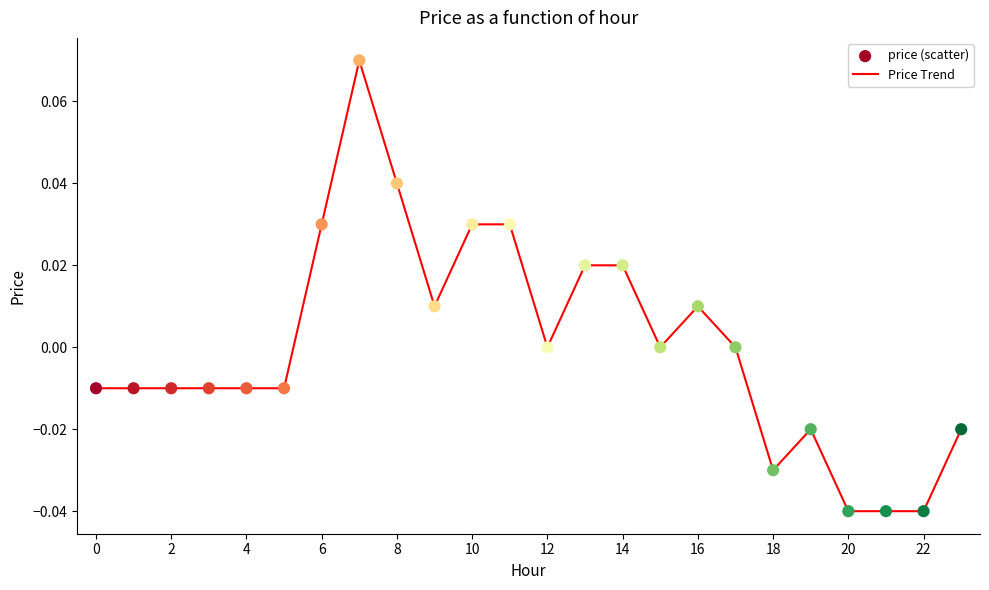

Does the chart have visible grid lines?

No